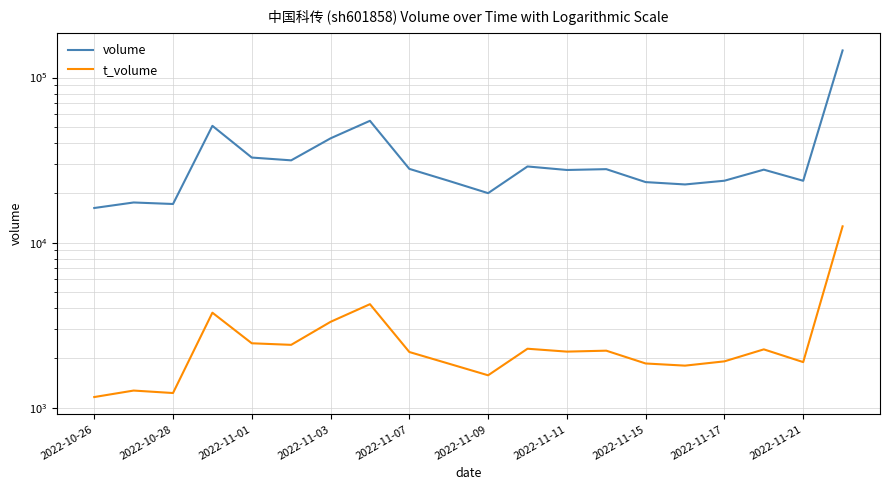

At how many categories does at least one series exceed 47187?

3